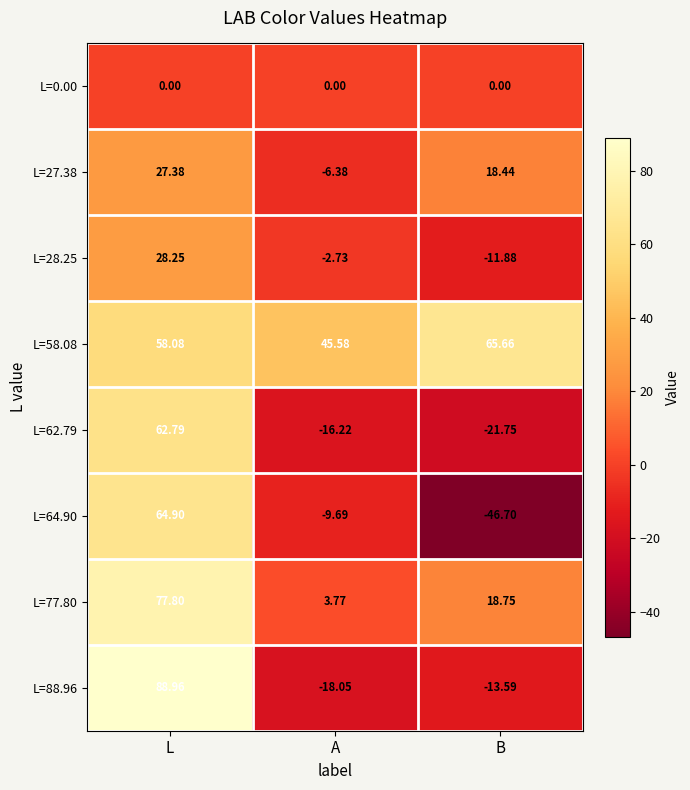

Rank the categories by L=64.90 value from highest to lowest.

L, A, B